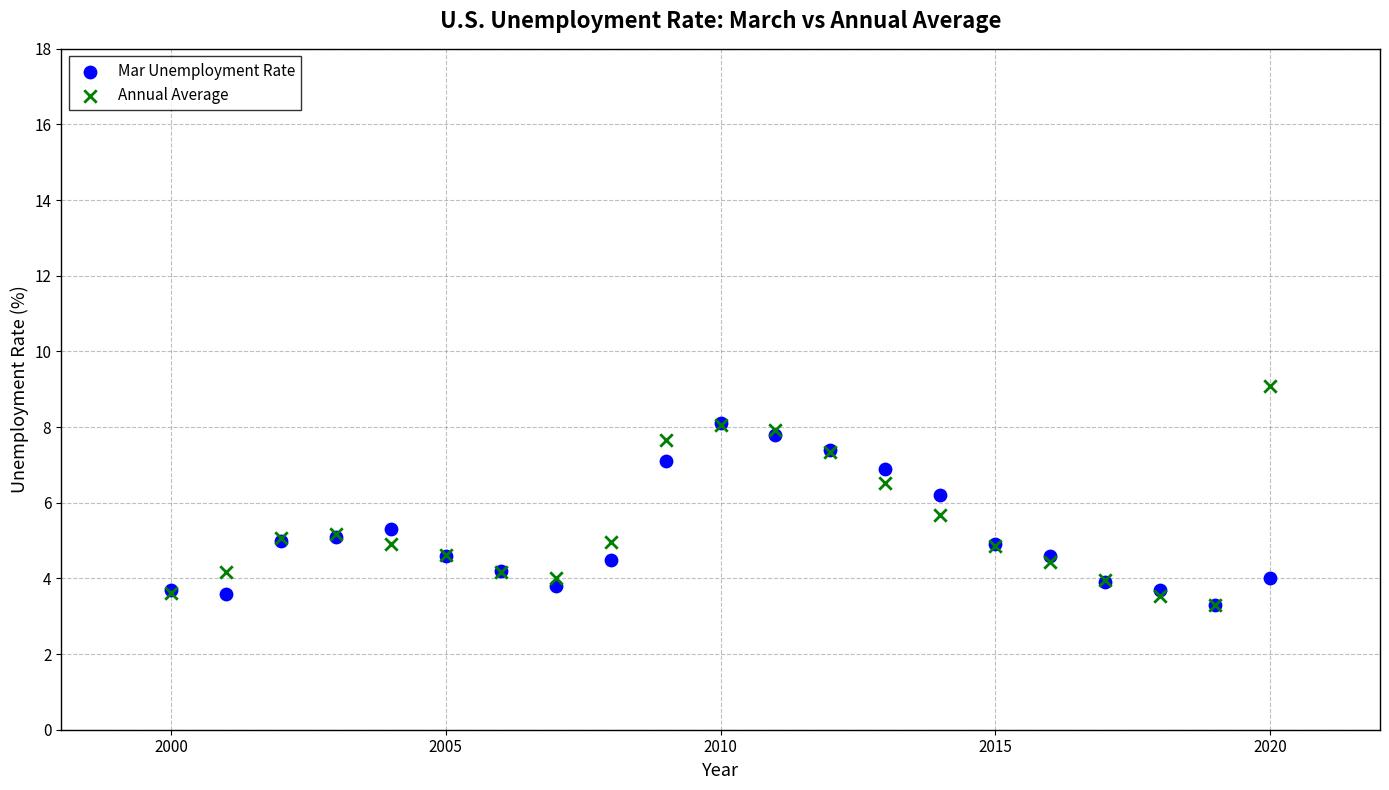

What are all the series names shown in the legend?

Mar Unemployment Rate, Annual Average